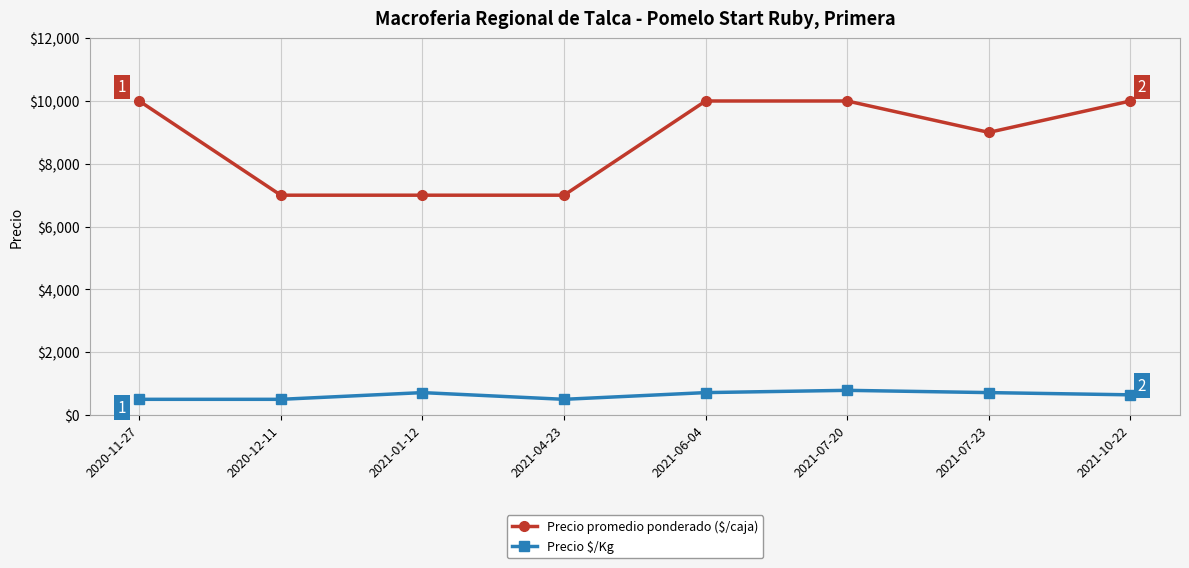

What is the sum of the Precio promedio ponderado ($/caja) values at 2021-06-04 and 2021-10-22?

20000